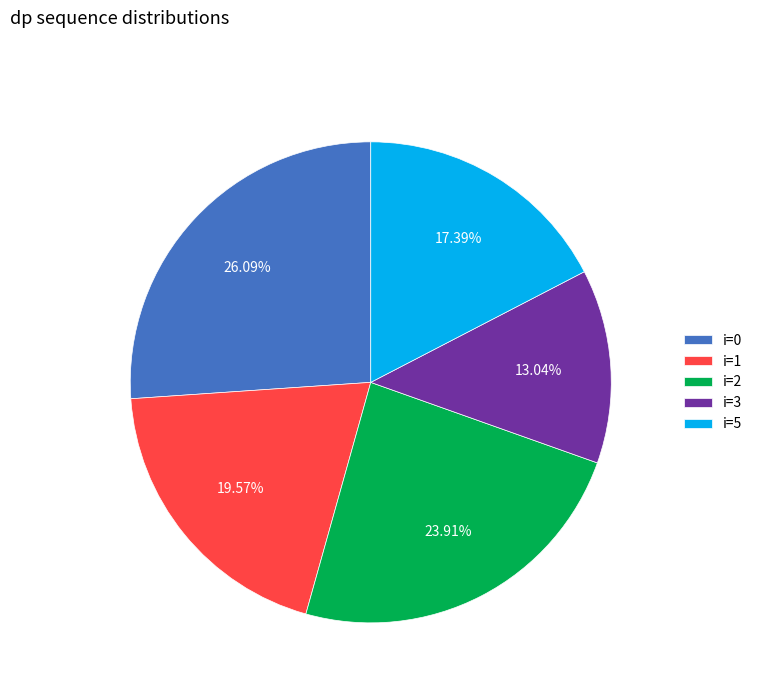

Rank the categories by value from highest to lowest.

i=0, i=2, i=1, i=5, i=3